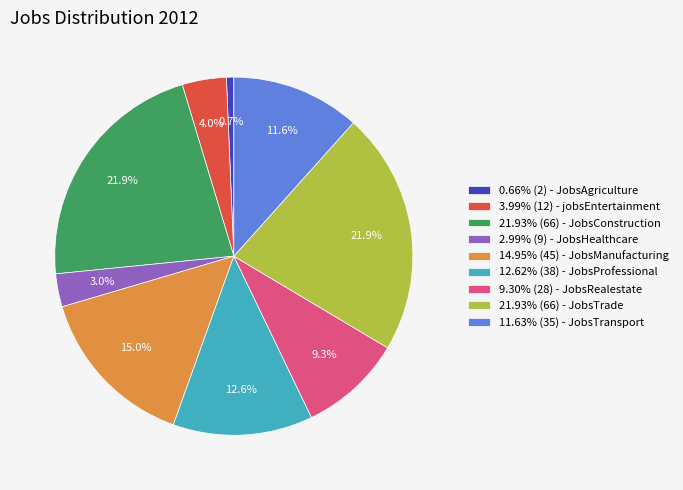

Does 12.62% (38) - JobsProfessional account for over 50% of the chart?

No